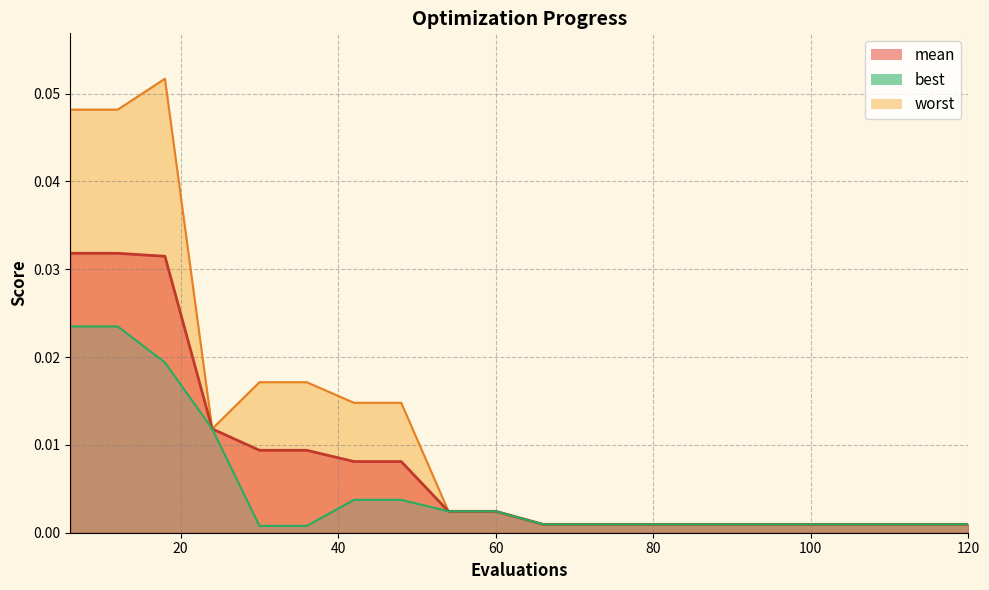

At how many categories does at least one series exceed 0?

20